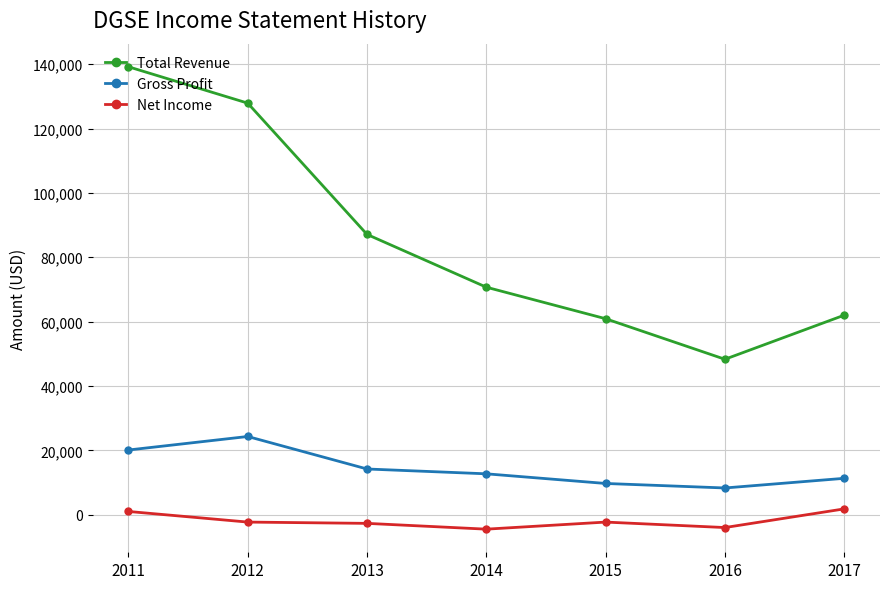

The value of Total Revenue at 2016 is 48300. True or false?

True